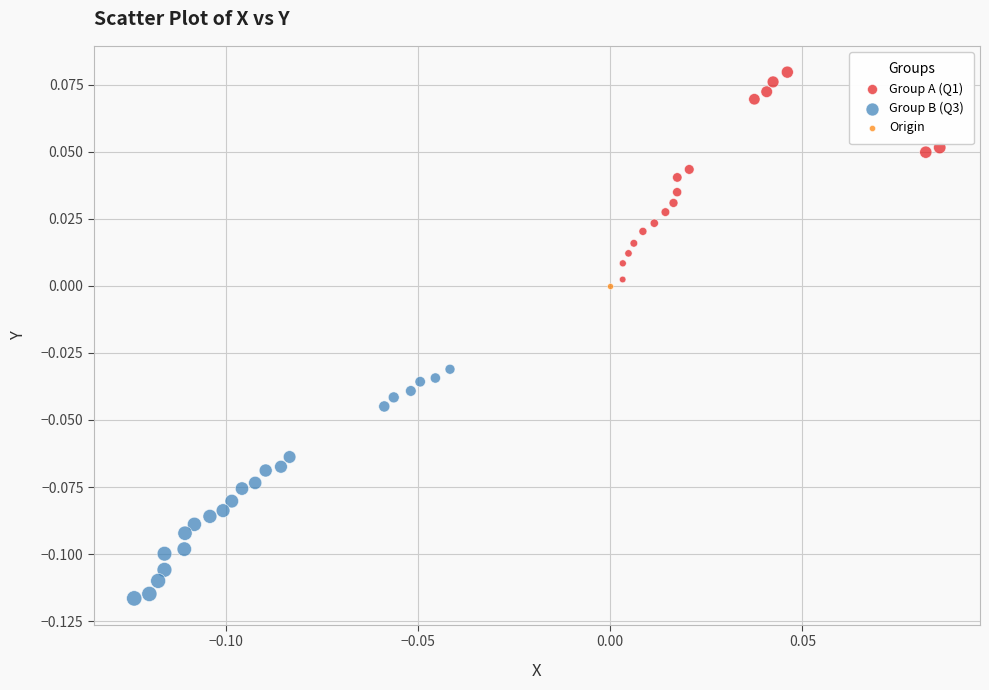

Which series contains the highest Y value?

Group A (Q1)